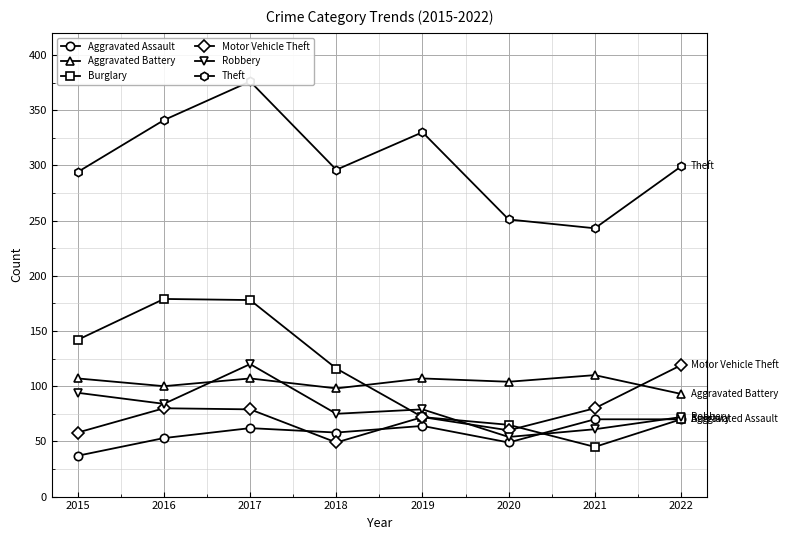

Reading left to right, extract all data points from this chart.

Aggravated Assault: 37	53	62	58	64	49	70	70
Aggravated Battery: 107	100	107	98	107	104	110	93
Burglary: 142	179	178	116	72	65	45	70
Motor Vehicle Theft: 58	80	79	49	72	60	80	119
Robbery: 94	84	120	75	79	54	61	72
Theft: 294	341	376	296	330	251	243	299